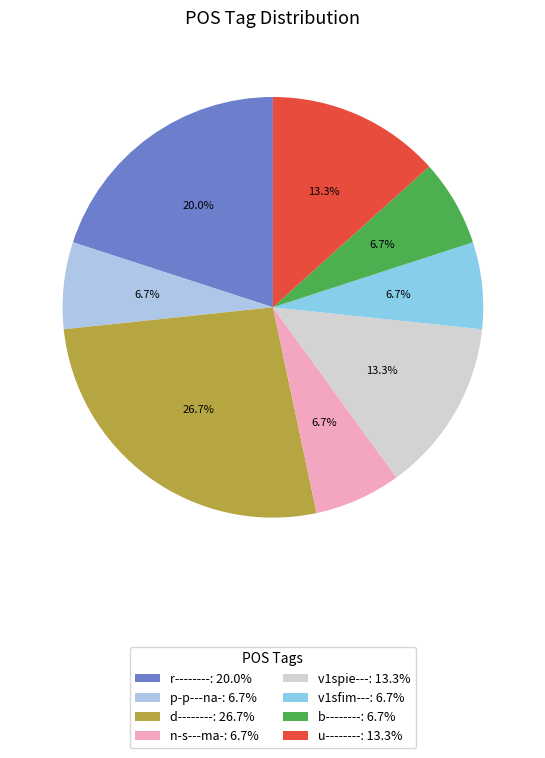

How many slices are in this pie chart?

8